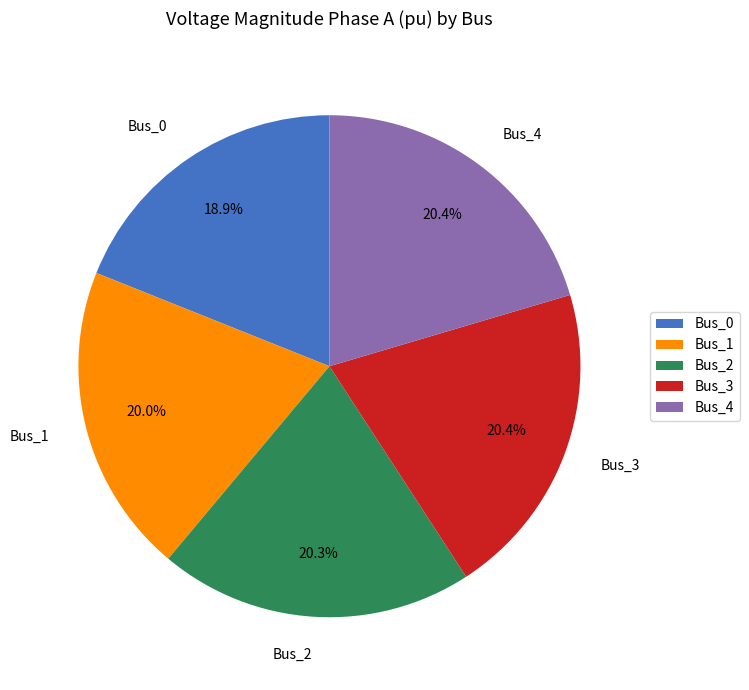

Does Bus_2 represent more than half of the total?

No